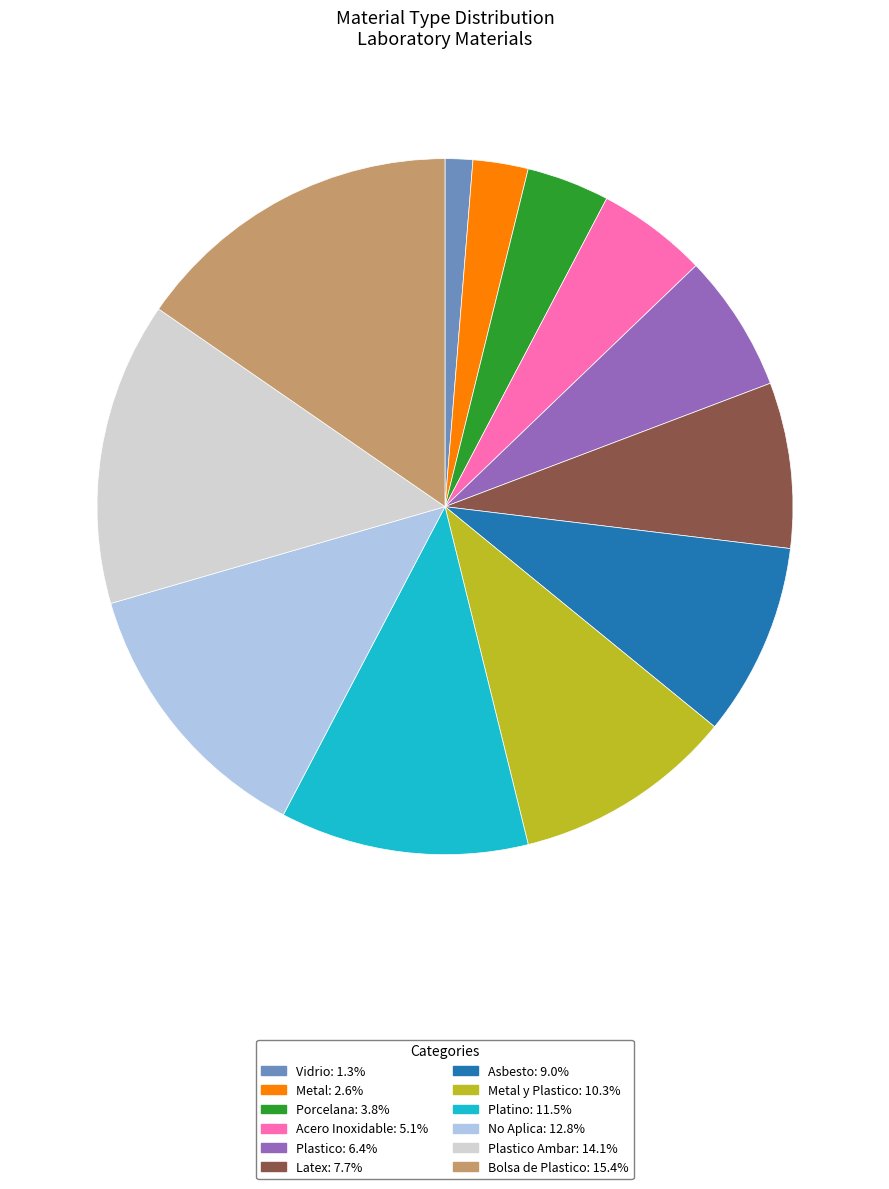

Approximately how many times larger is the value at Acero Inoxidable: 5.1% compared to Plastico: 6.4%?

0.8